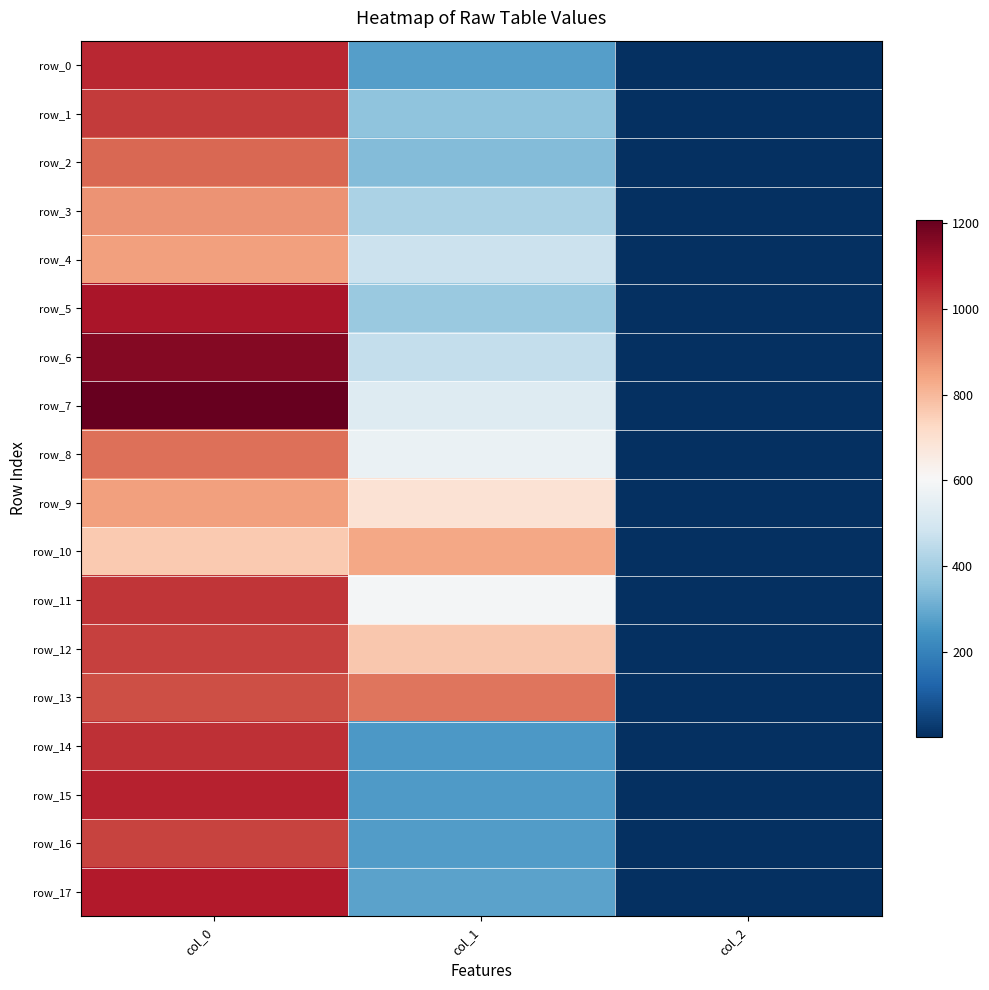

How many distinct data groups are displayed?

18